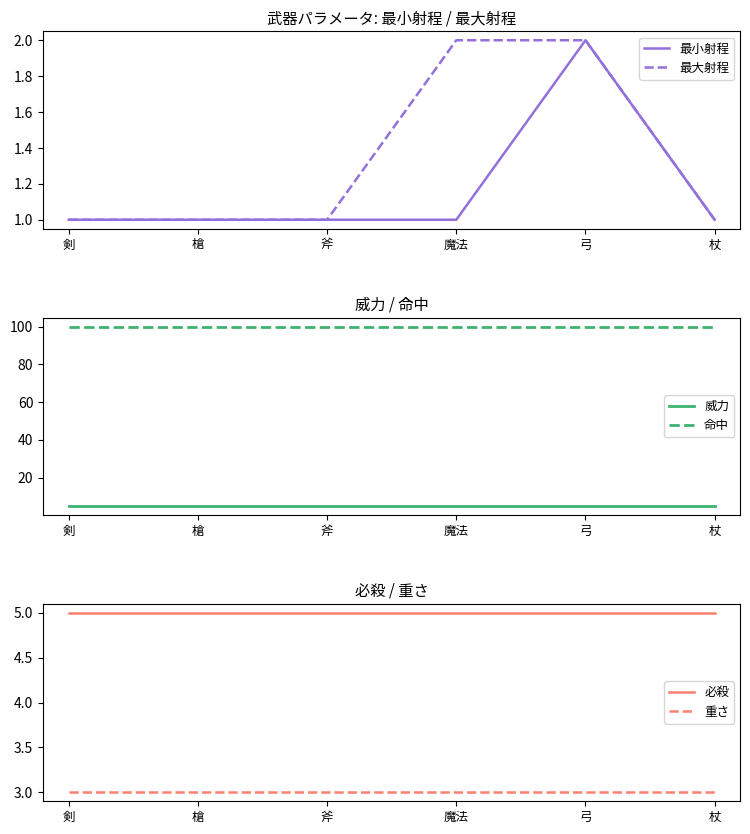

True or false: 命中 and 重さ cross at least once.

False